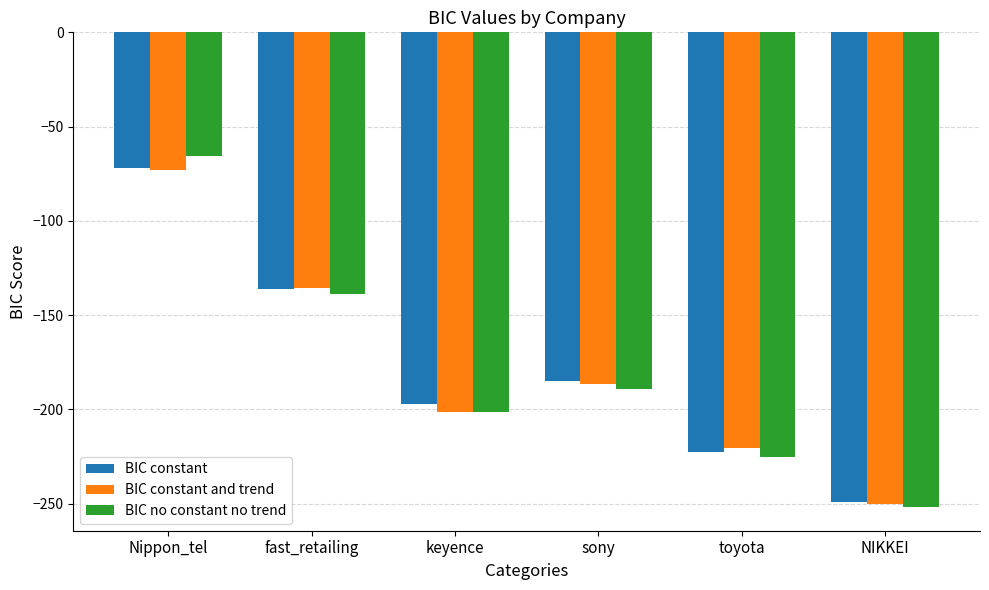

What is the value of the BIC constant and trend bar at the 1st from the left?

-72.8